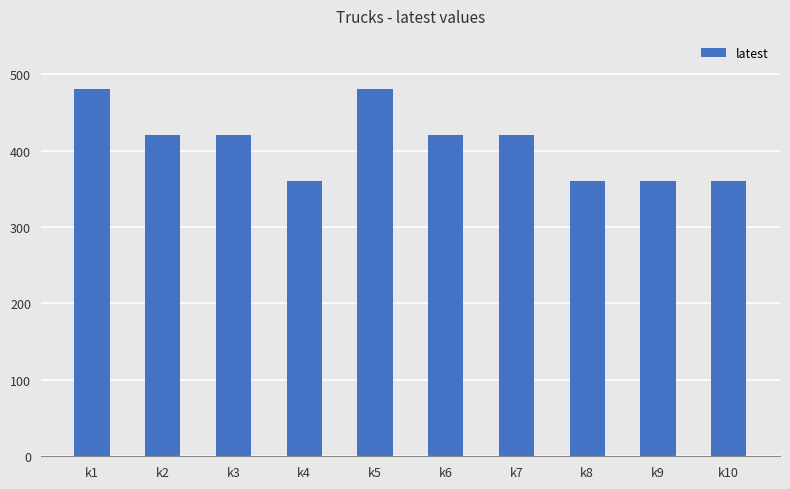

Is it true that the value at k7 is 420?

True